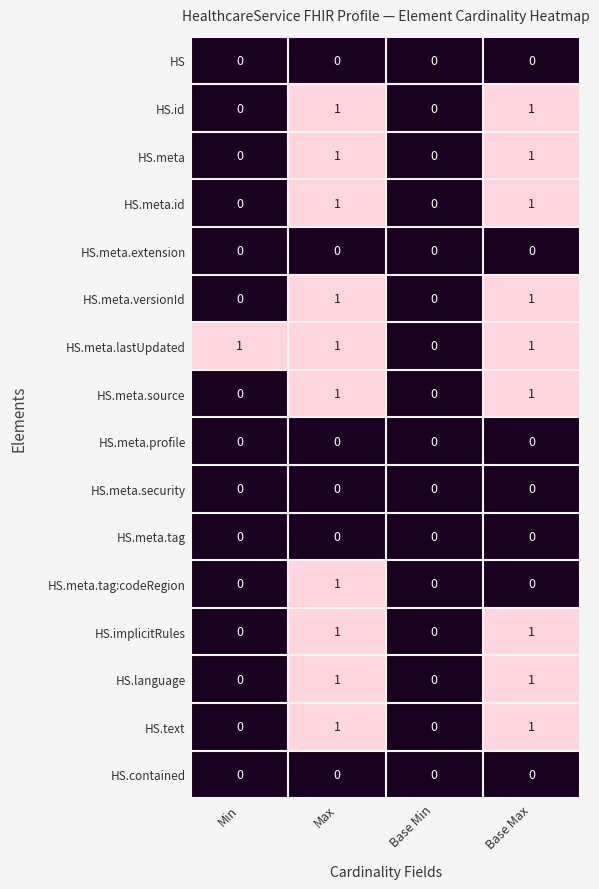

Is the value of HS.id at Base Min greater than the value of HS.meta.id at Max?

No